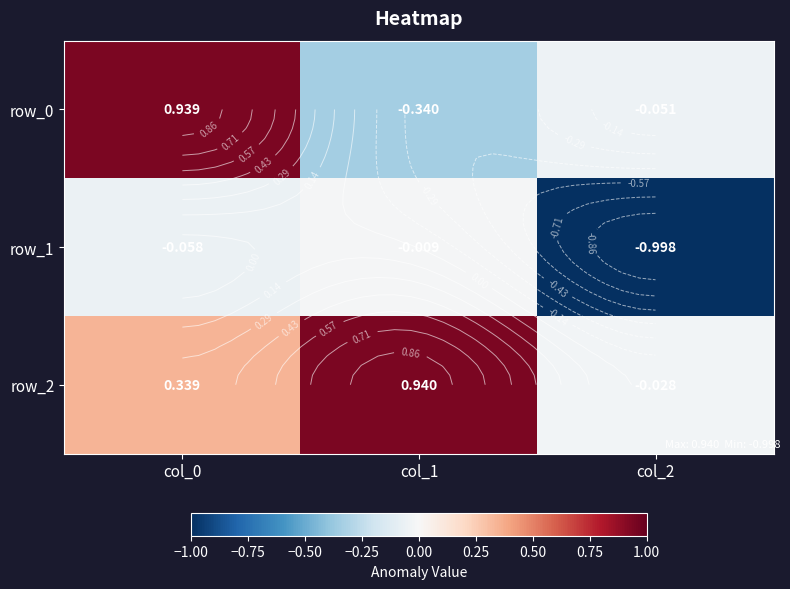

Reading left to right, what are all the values shown in this chart?

row_0: col_0=0.9	col_1=-0.3	col_2=-0.1
row_1: col_0=-0.1	col_1=-0.0	col_2=-1.0
row_2: col_0=0.3	col_1=0.9	col_2=-0.0